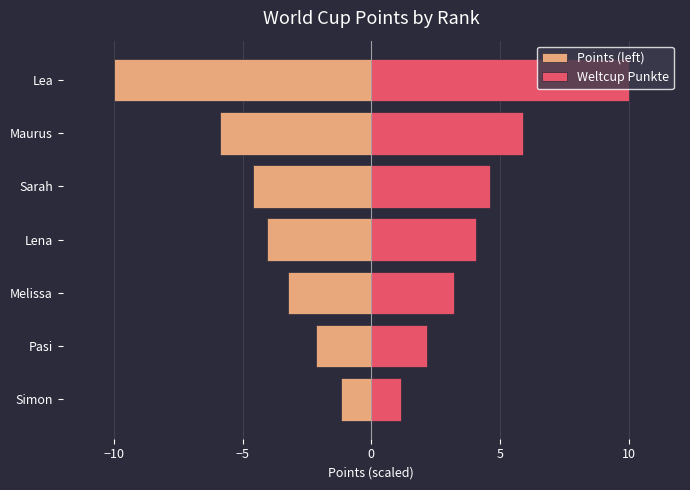

How many bars are there in total?

14